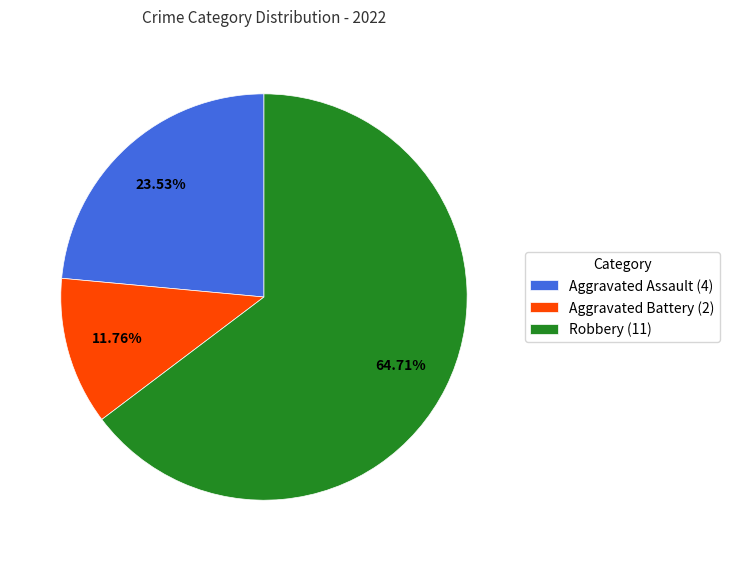

The Aggravated Assault slice represents 15% of the pie. True or false?

False